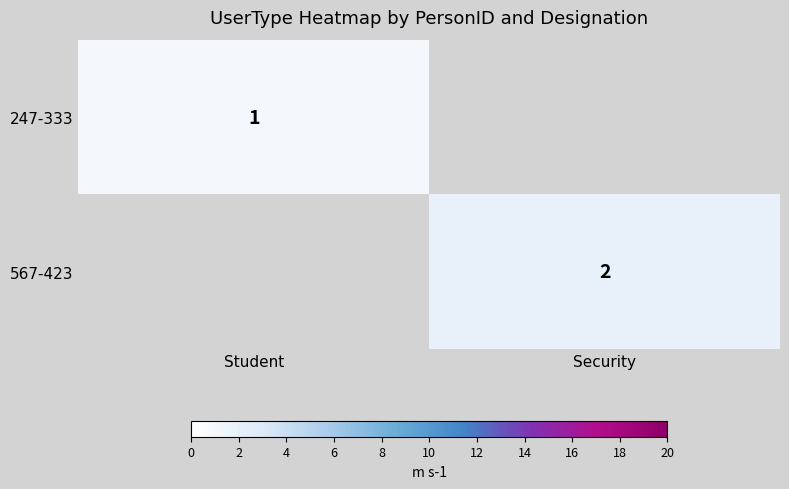

The value of 247-333 at Student is 2. True or false?

False